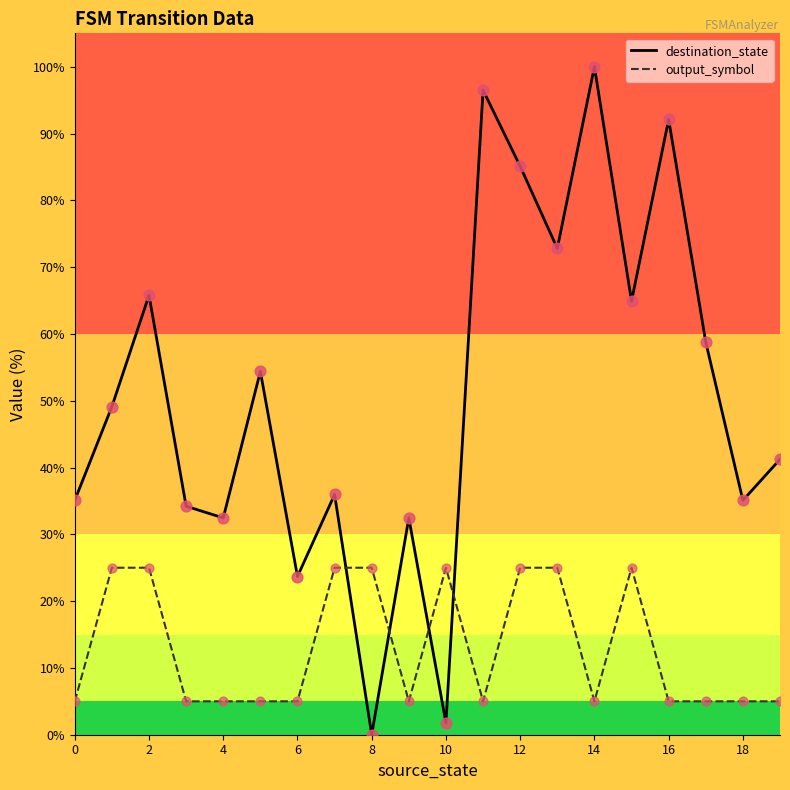

What are all the series names shown in the legend?

destination_state, output_symbol